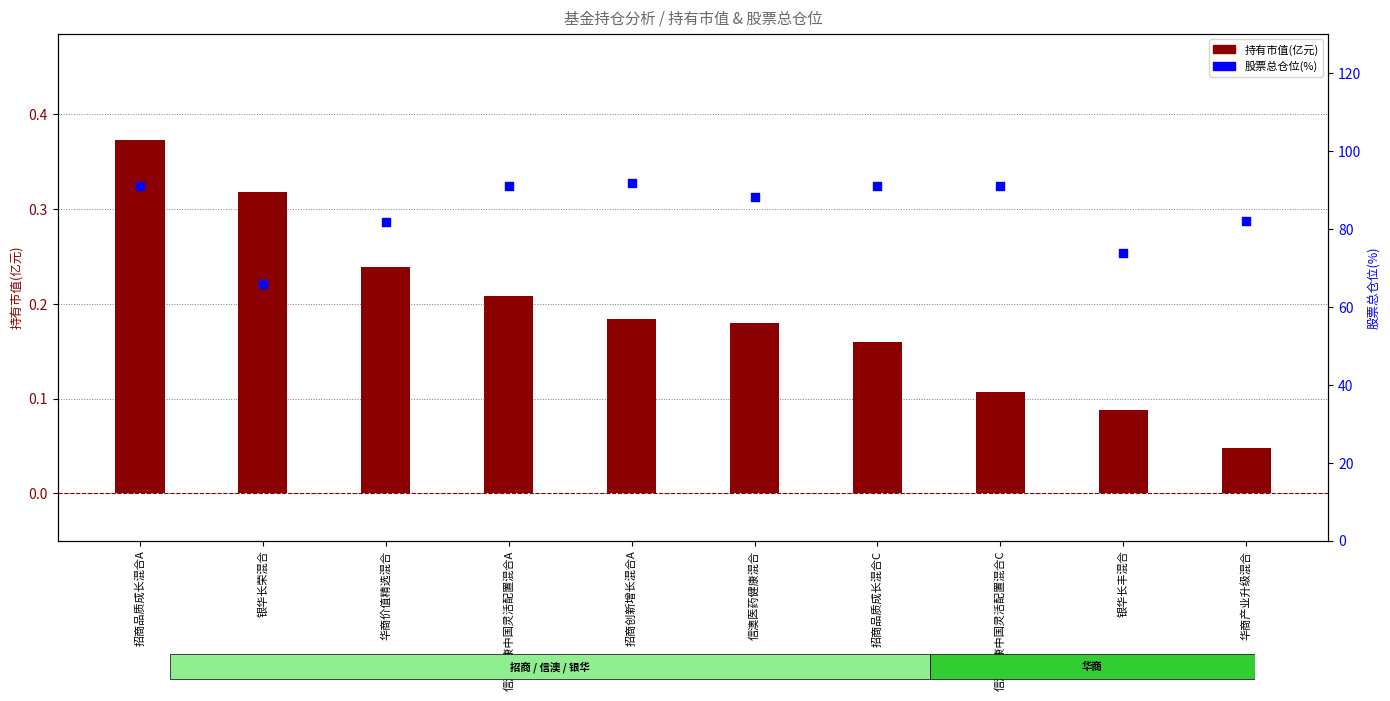

Is the value of 持有市值(亿元) at 招商创新增长混合A greater than the value of 股票总仓位 at 招商品质成长混合C?

No